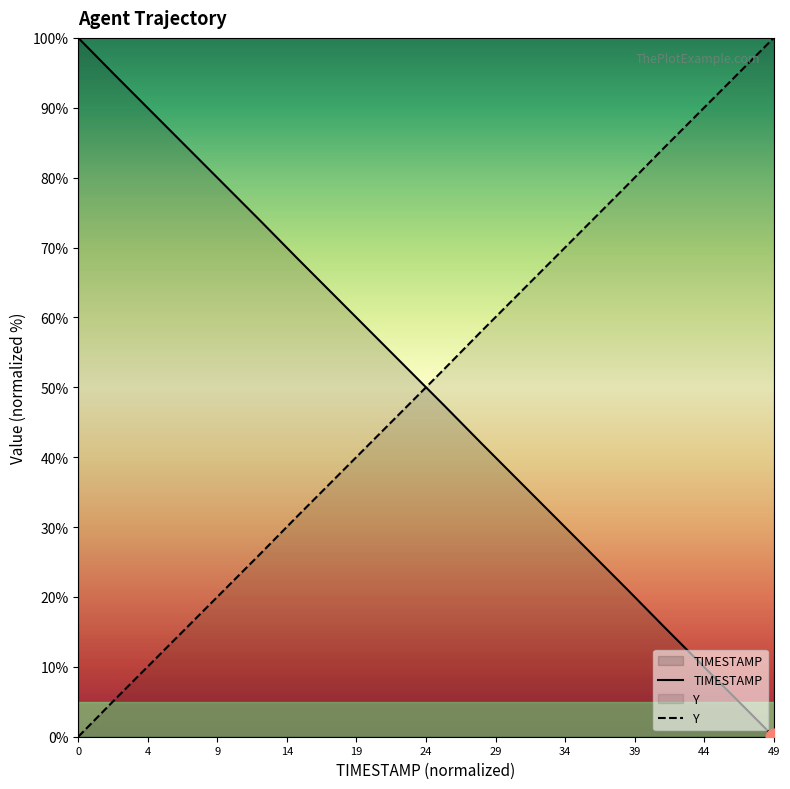

What position from the right is 48.4?

16